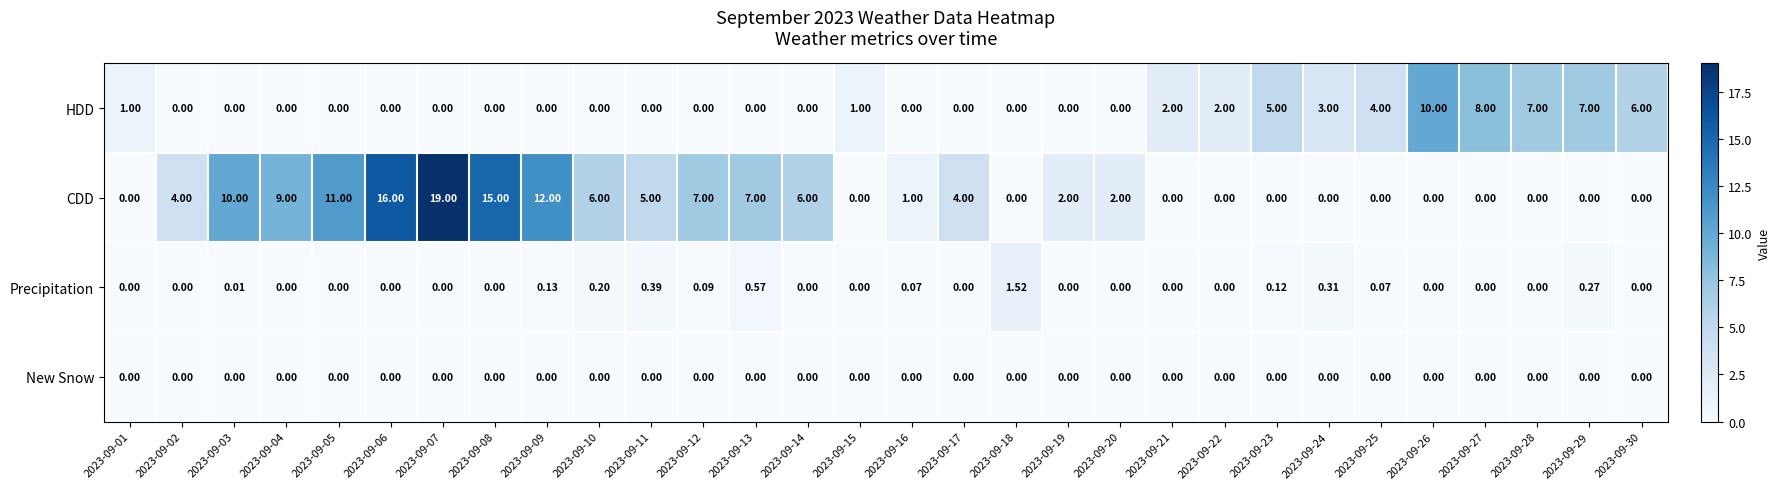

What is the greatest value displayed?

19.0